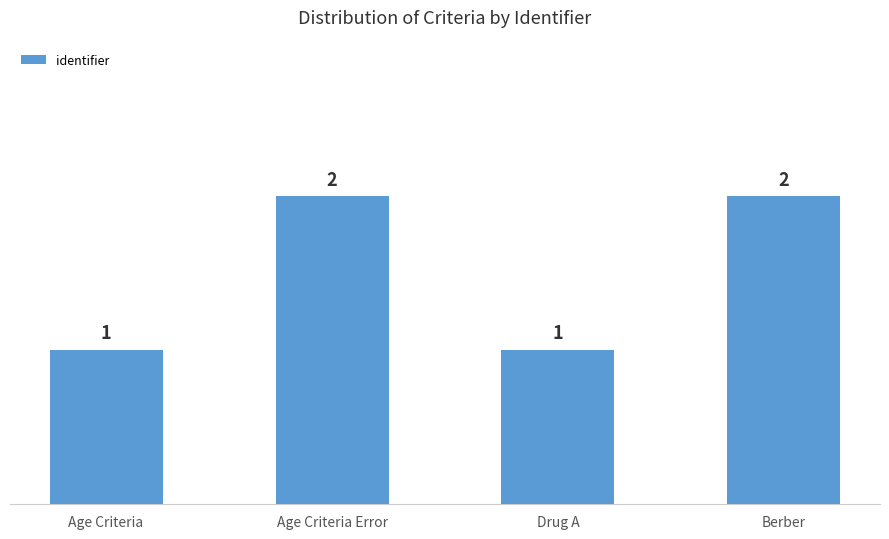

Which has a higher value, Age Criteria or Berber?

Berber